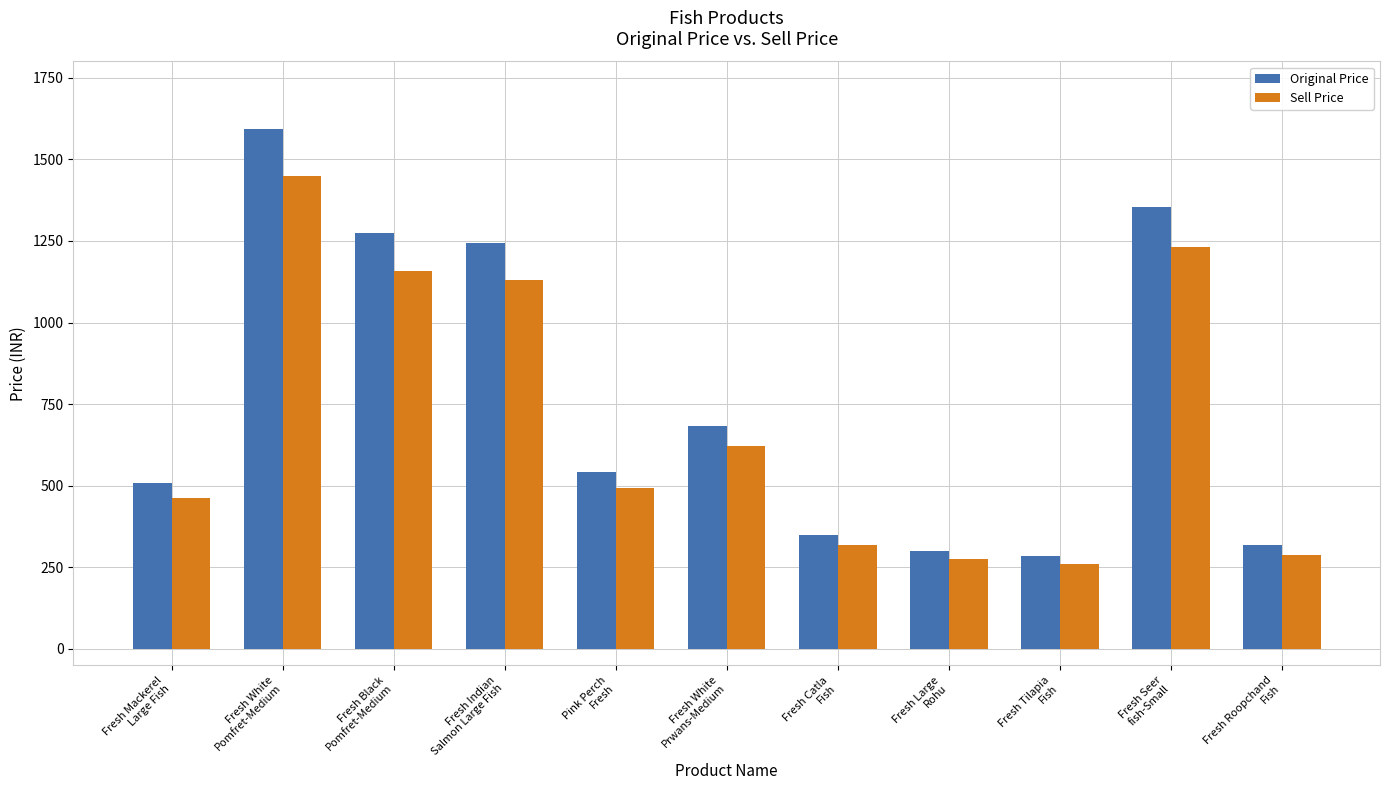

True or false: Original Price has a value of 1145 at Fresh White
Prwans-Medium.

False